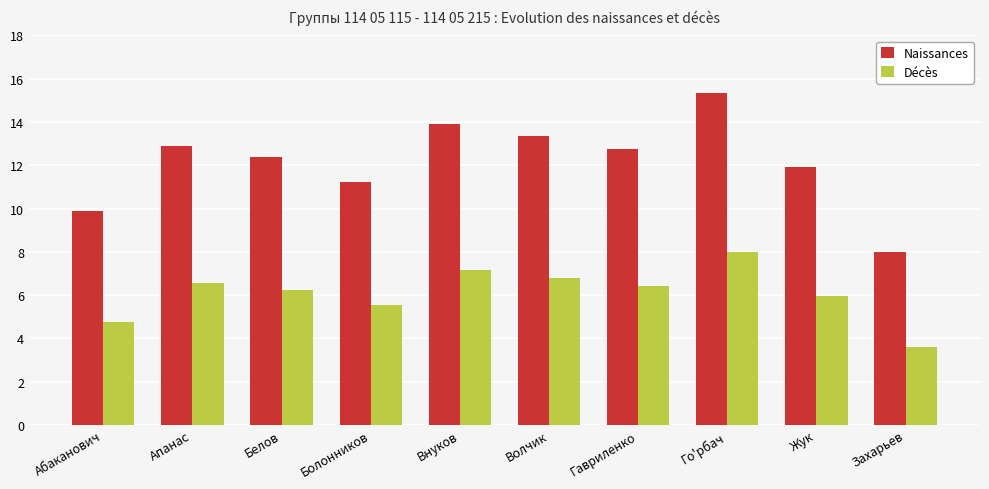

What are all the series names shown in the legend?

Naissances, Décès